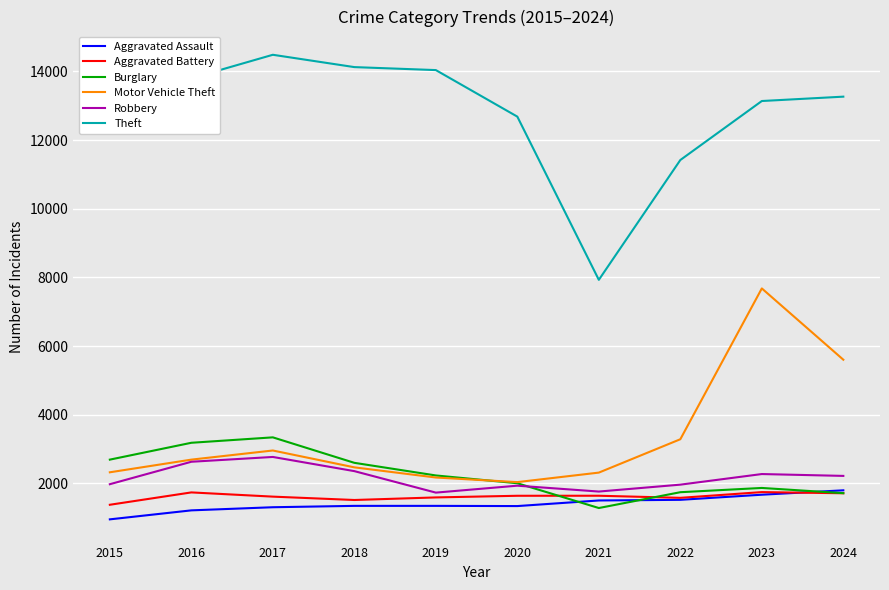

In Robbery, how many points are lower than both neighbors (excluding endpoints)?

2